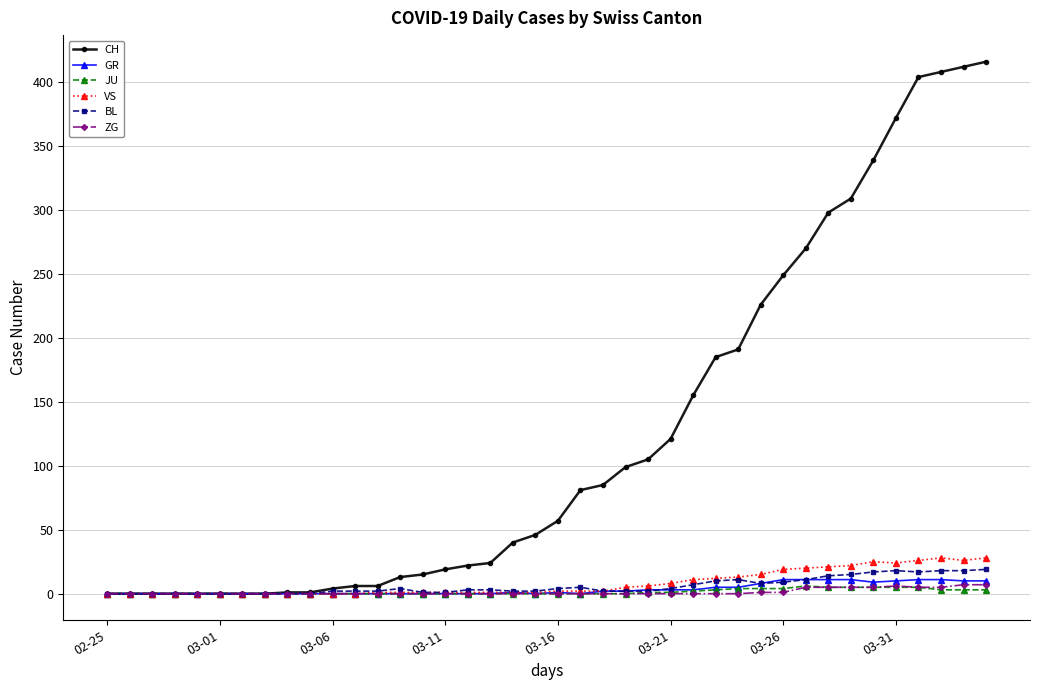

How many categories are shown in the chart?

40